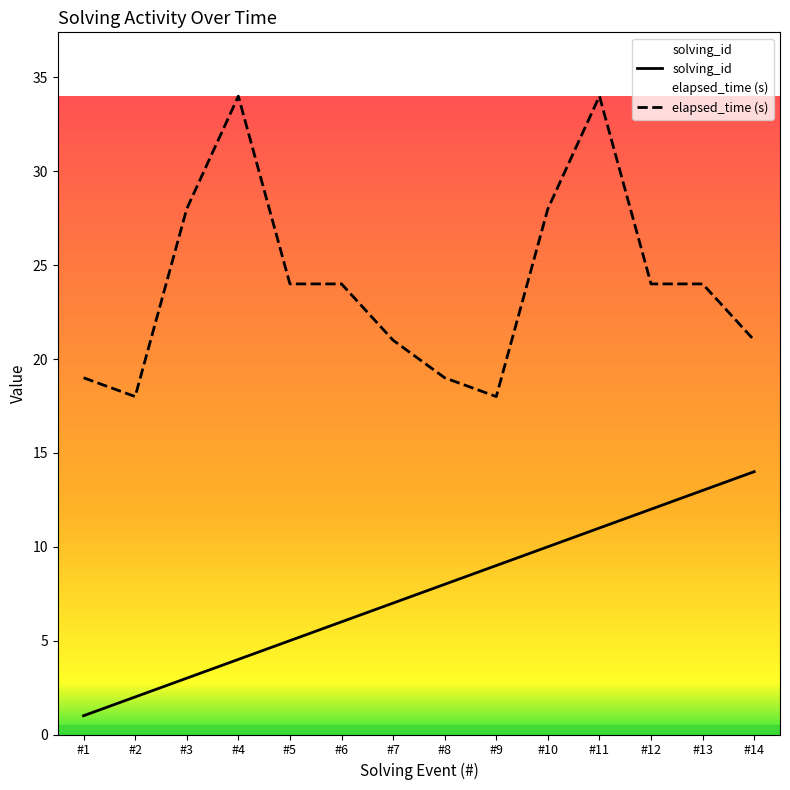

At #10, list the series in order from largest to smallest.

elapsed_time (s), solving_id